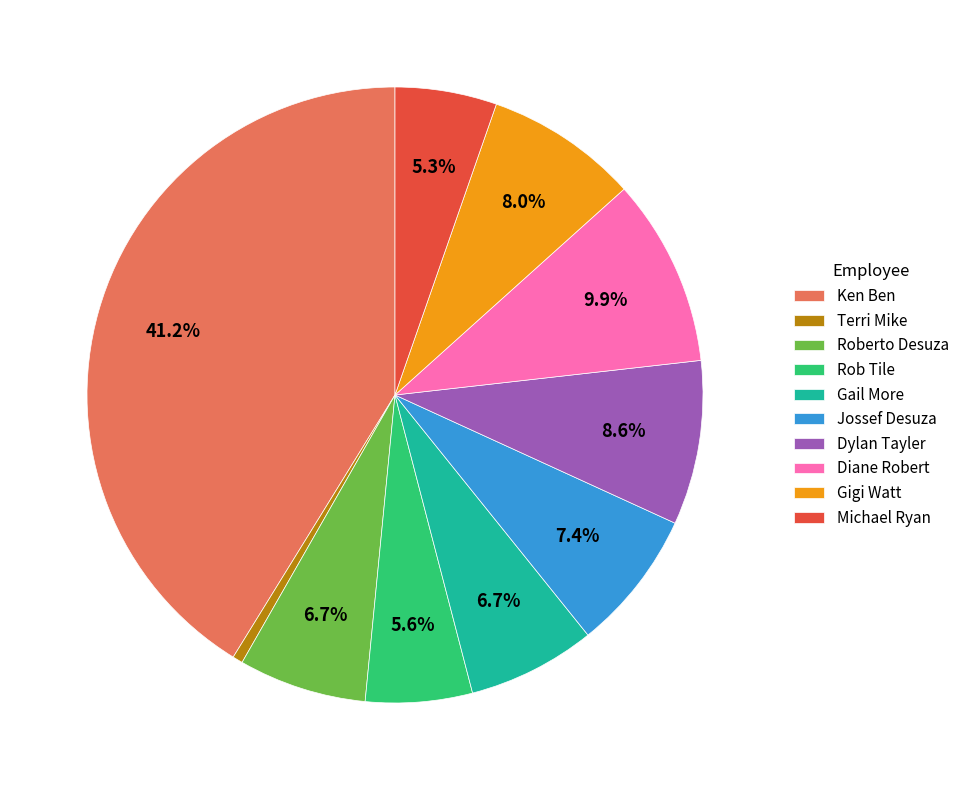

Does Dylan Tayler account for over 50% of the chart?

No